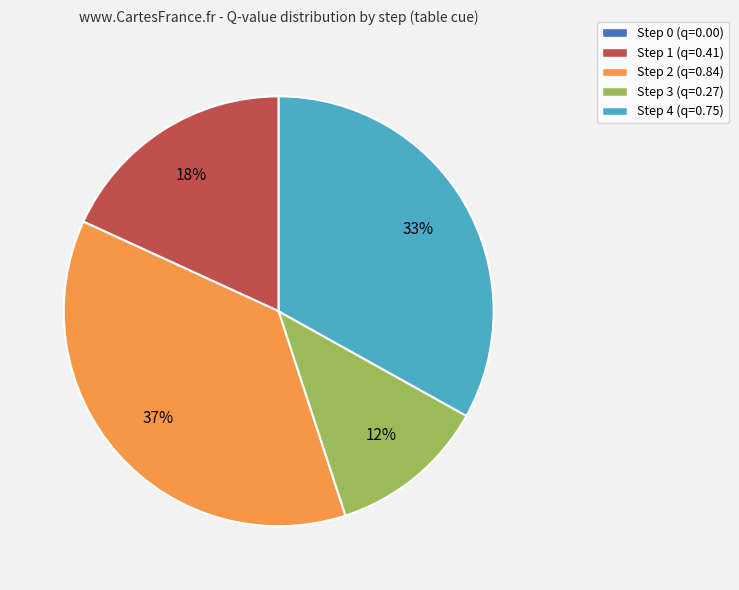

Which has a higher value, Step 3 (q=0.27) or Step 4 (q=0.75)?

Step 4 (q=0.75)